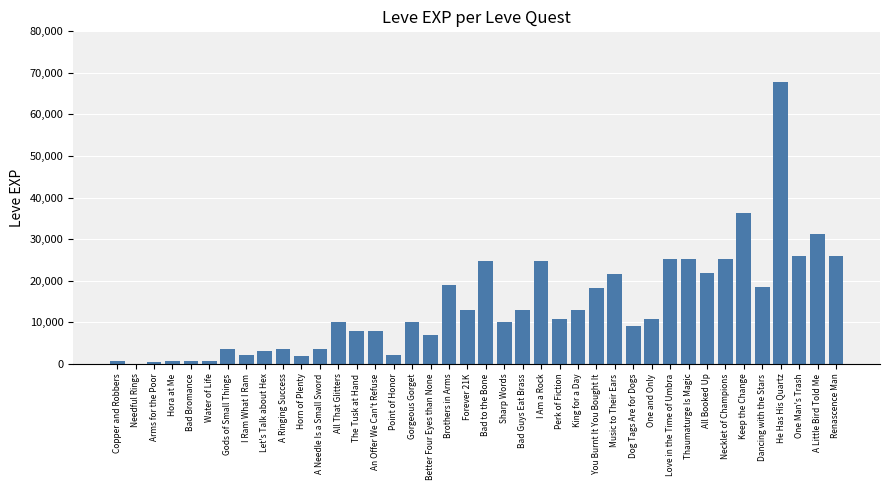

The value at Sharp Words is 4196. True or false?

False